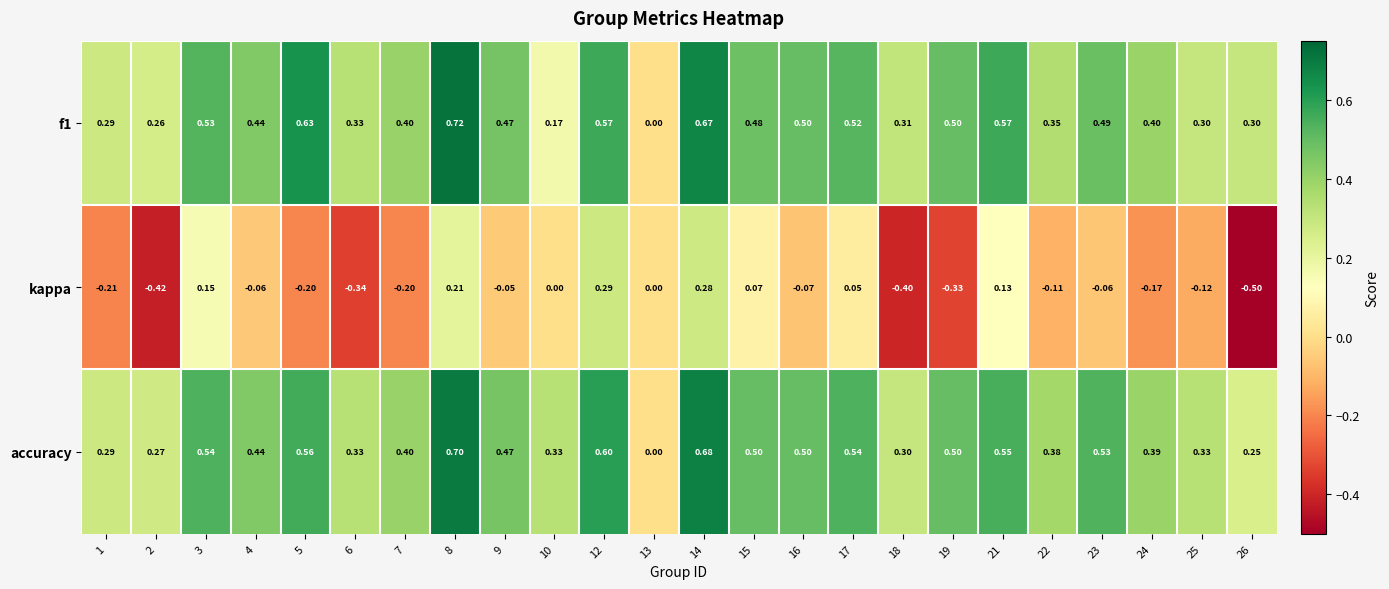

Which series has the largest total across all categories?

accuracy